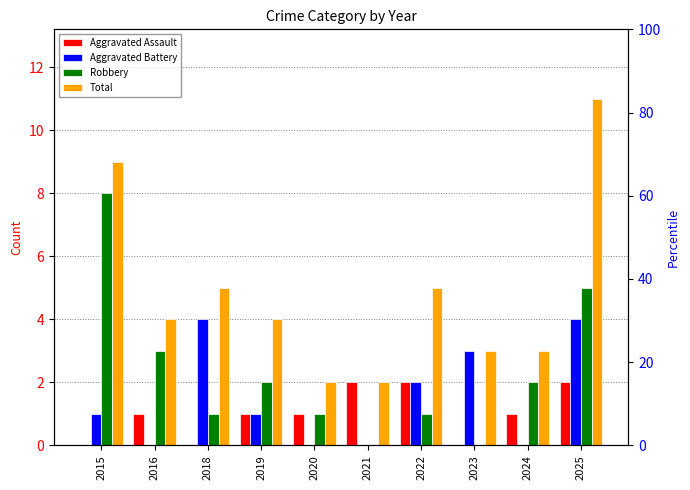

At which category does the chart reach its peak across all series?

2025